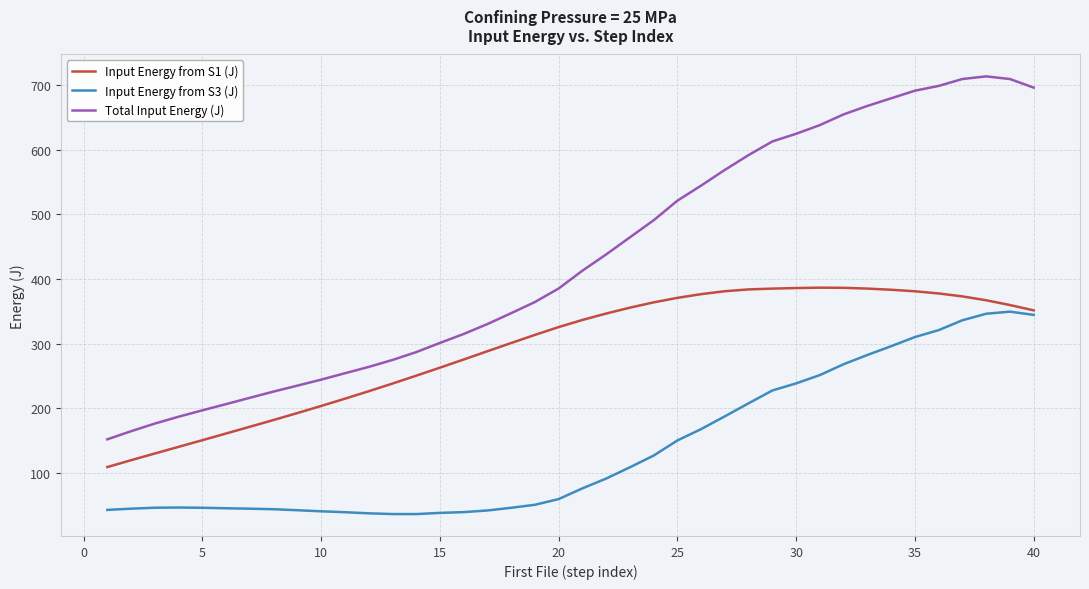

True or false: Input Energy from S1 (J) and Total Input Energy (J) intersect in this chart.

False